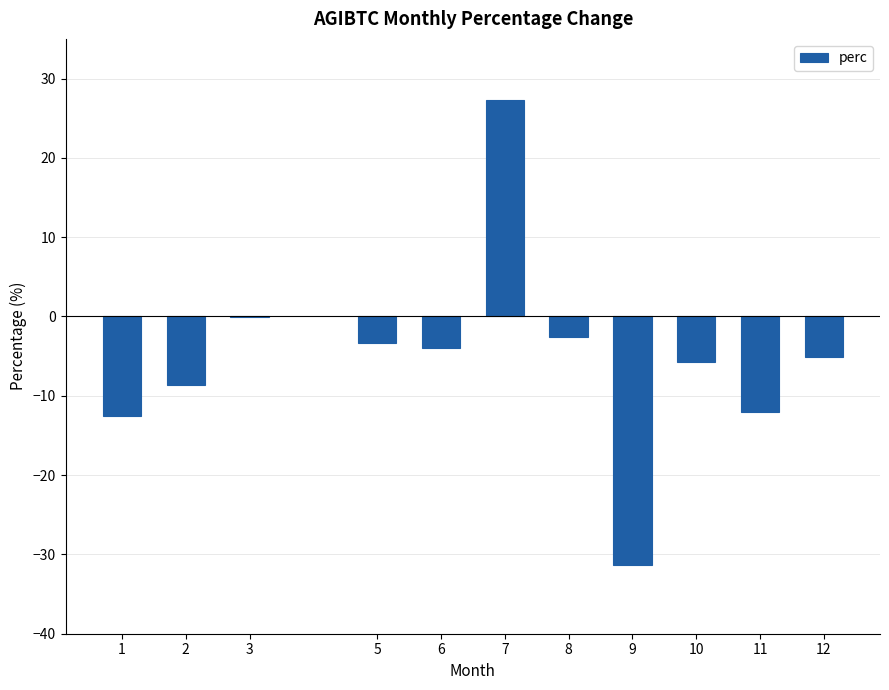

What value does the data have at 12?

-5.2